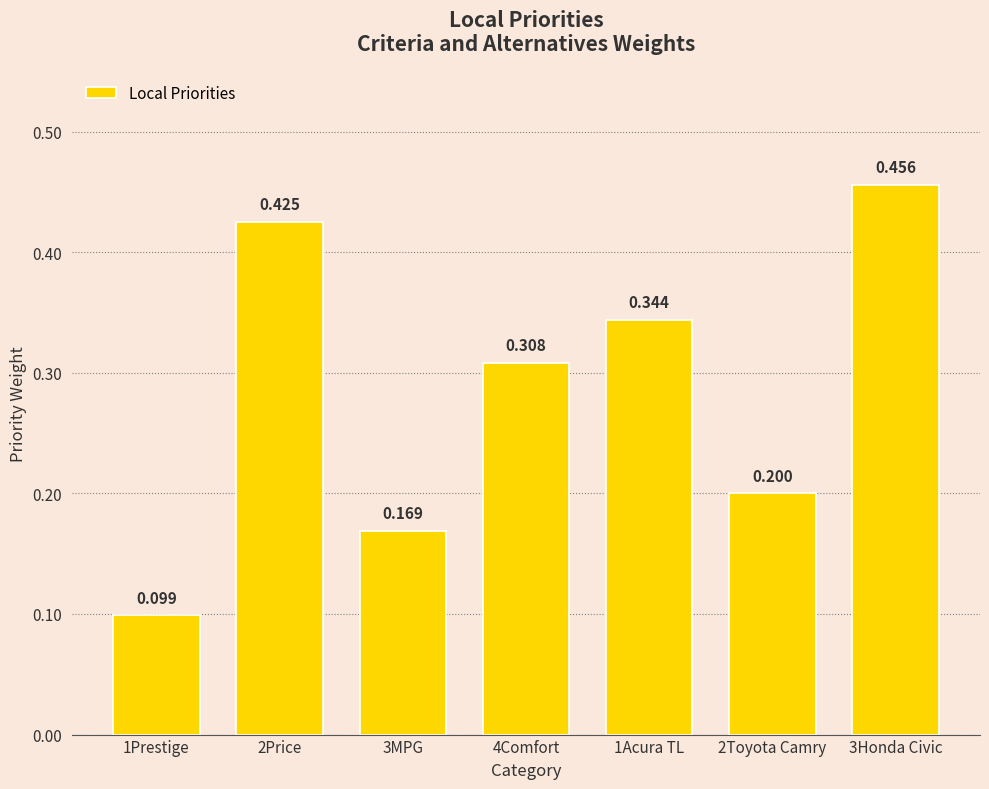

What is the change in value from 2Toyota Camry to 3Honda Civic?

+0.3